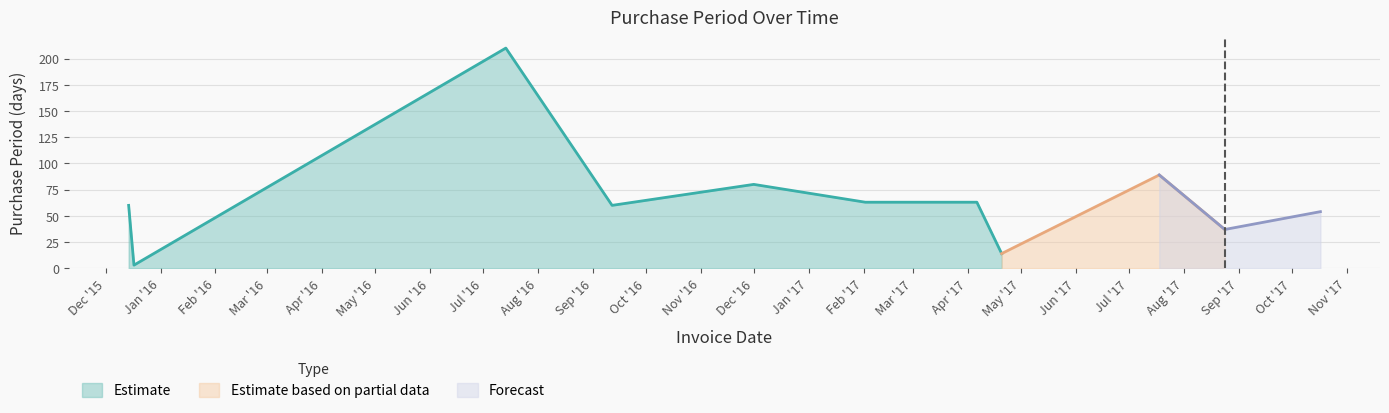

Is it true that the value at 2017-08-24 is 58?

False